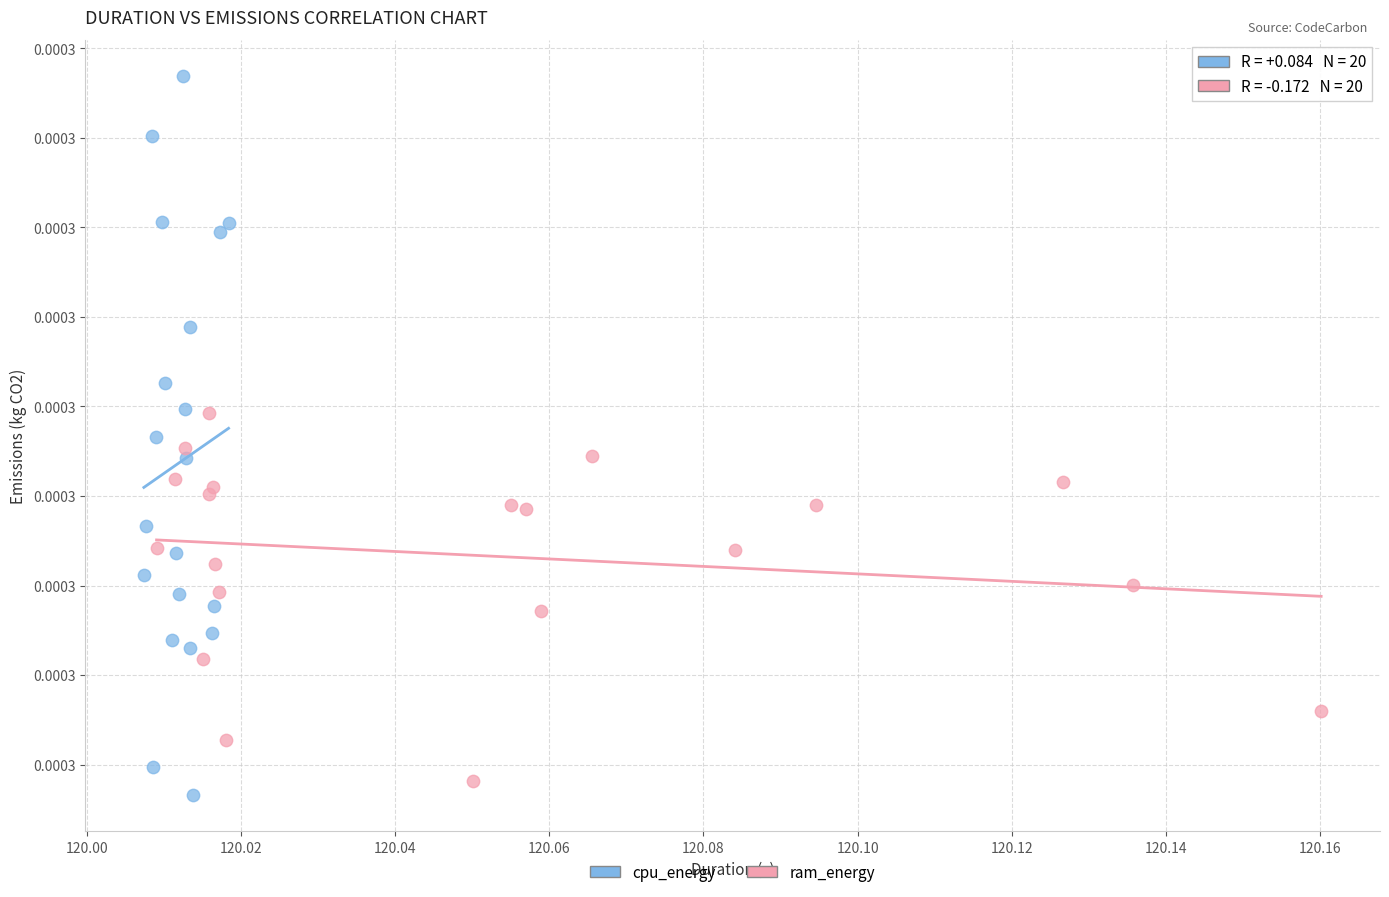

What are all the series names shown in the legend?

cpu_energy, ram_energy